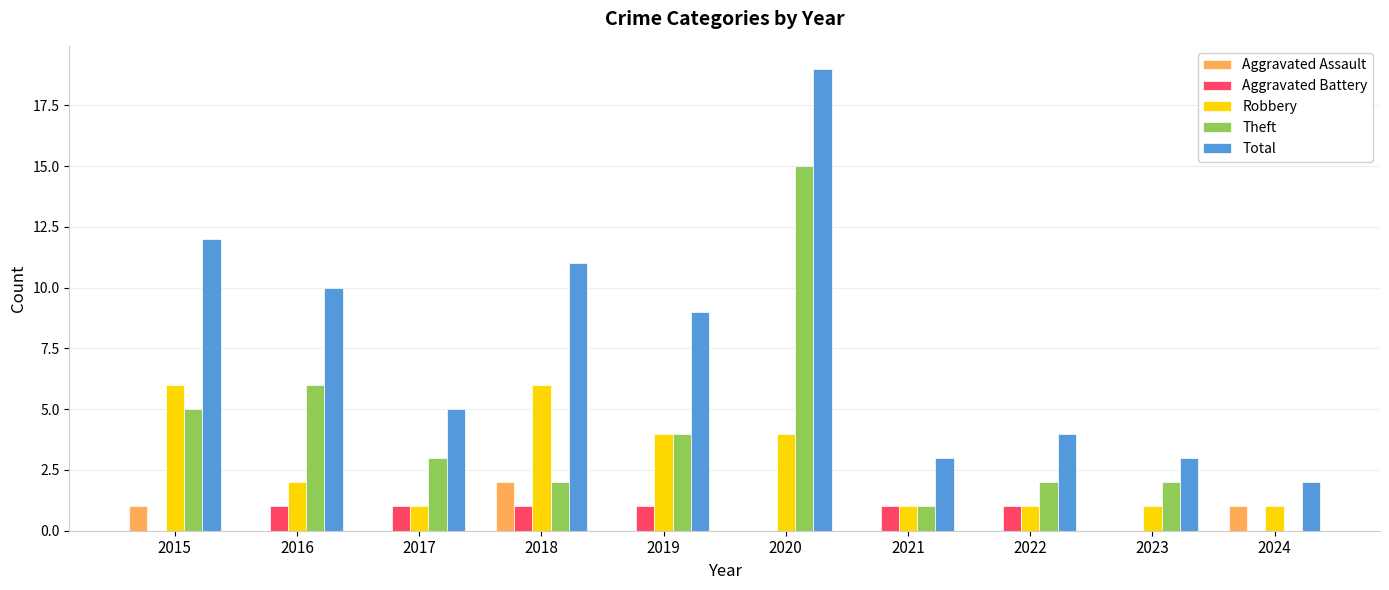

What is the maximum value for Aggravated Assault?

2